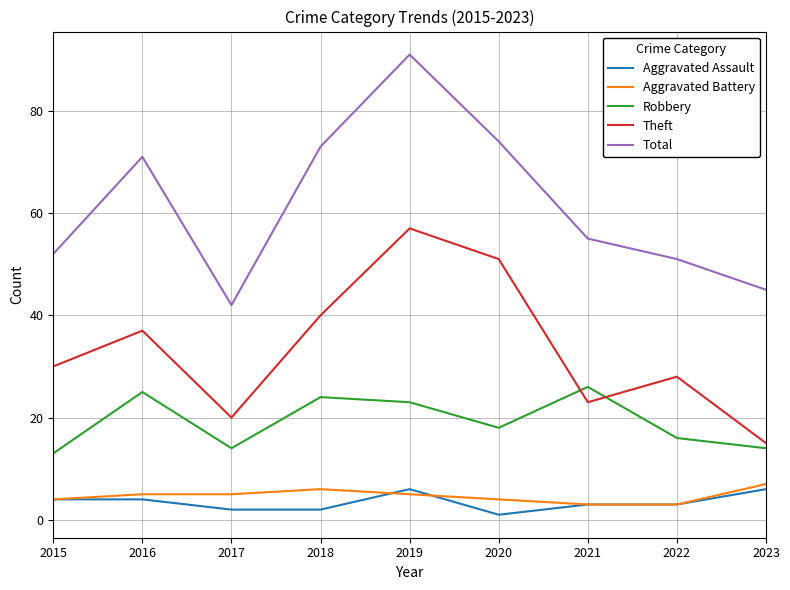

What is the difference between the second highest and second lowest values in the Aggravated Battery series?

3